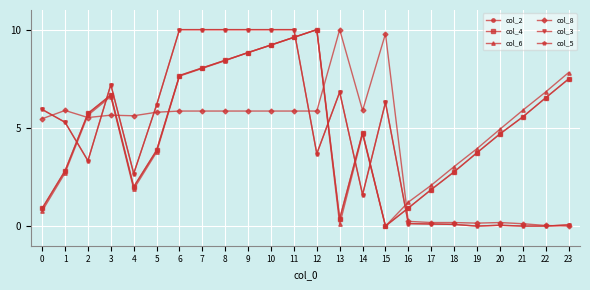

What is the total value across all series at 9?

52.4